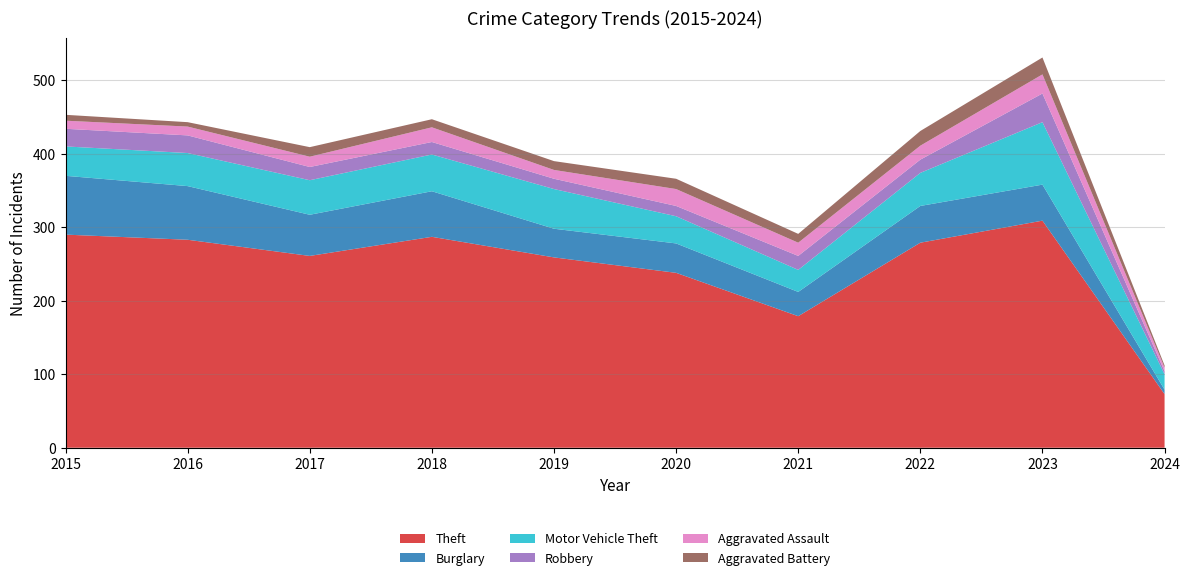

Reading left to right, list all the values displayed in this chart.

Theft: 290	283	261	287	259	238	179	279	309	73
Burglary: 80	73	56	62	39	40	33	50	49	6
Motor Vehicle Theft: 40	45	47	50	54	37	30	45	85	21
Robbery: 24	24	18	17	14	14	19	18	39	4
Aggravated Assault: 11	12	14	20	12	23	18	19	26	5
Aggravated Battery: 8	6	13	11	12	14	12	20	23	3